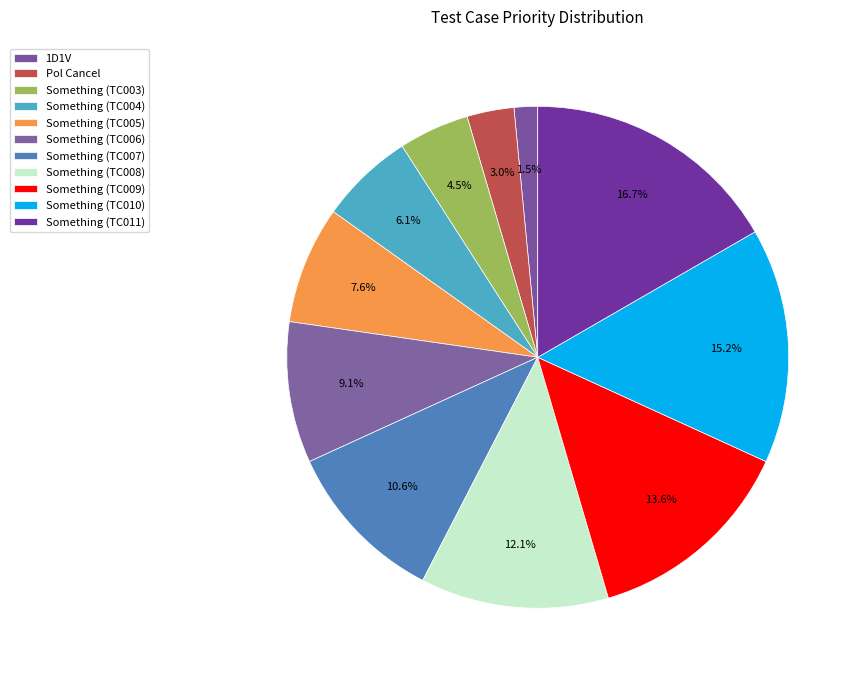

Which has a higher value, Something (TC009) or Pol Cancel?

Something (TC009)